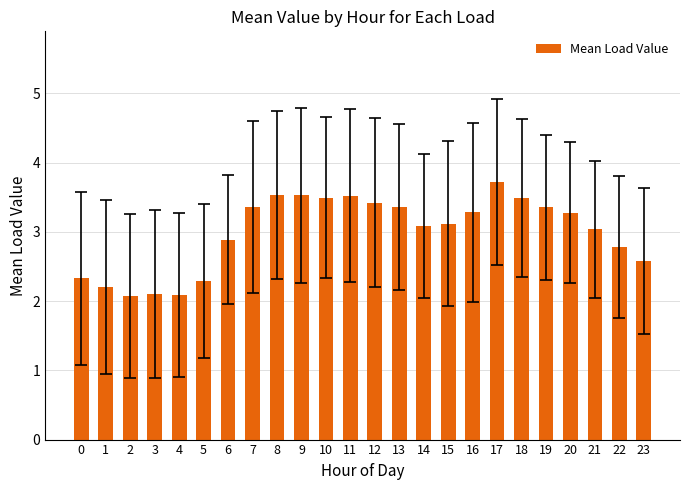

Reading left to right, extract all data points from this chart.

2.3	2.2	2.1	2.1	2.1	2.3	2.9	3.4	3.5	3.5	3.5	3.5	3.4	3.4	3.1	3.1	3.3	3.7	3.5	3.4	3.3	3.0	2.8	2.6